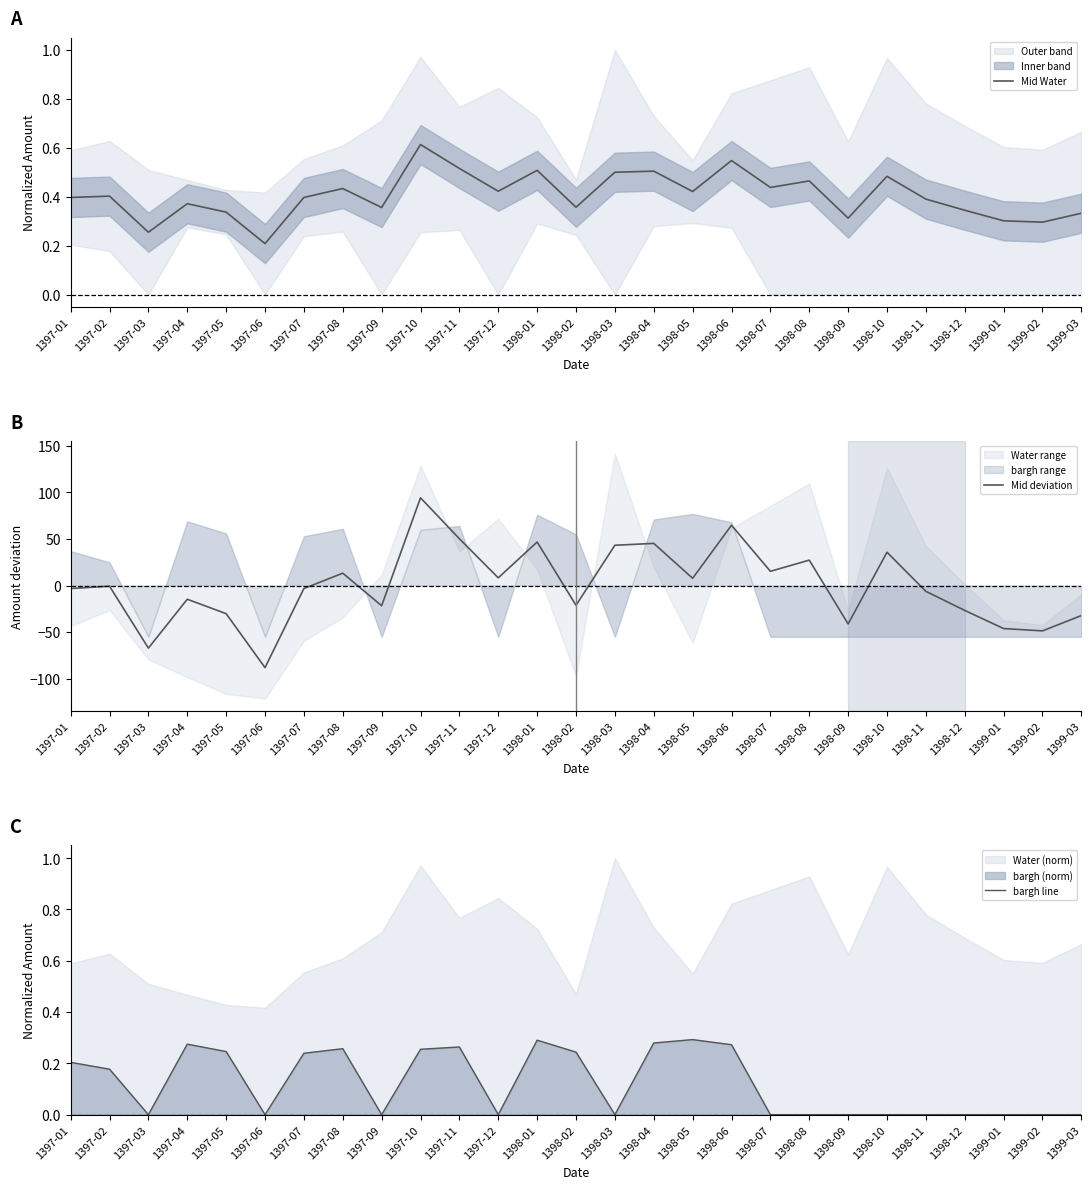

What is the spread (max minus min) of values at 1398-07?

15.3